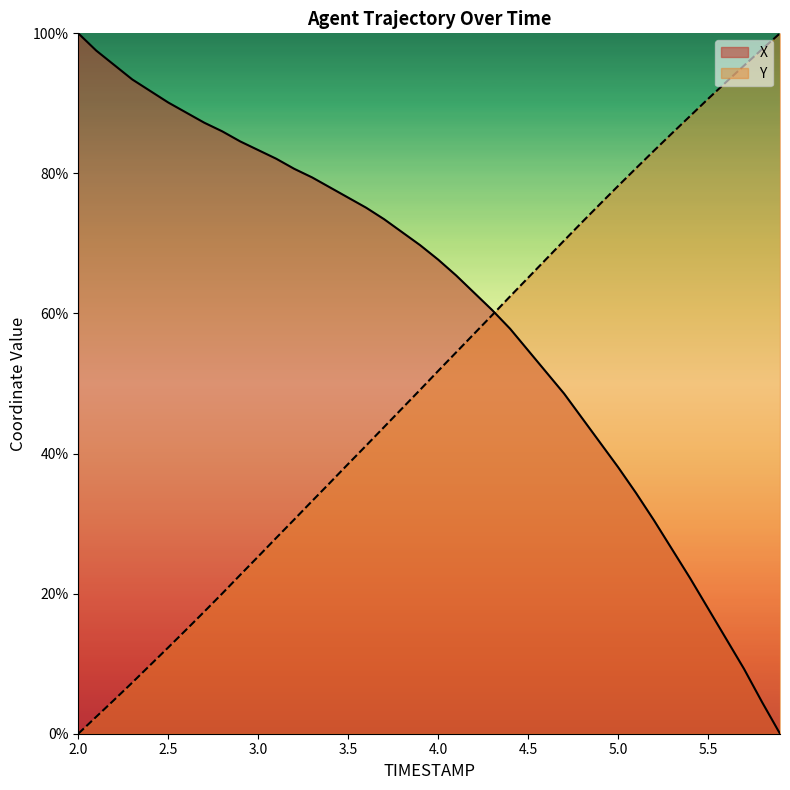

Which series has the largest range (max minus min)?

X